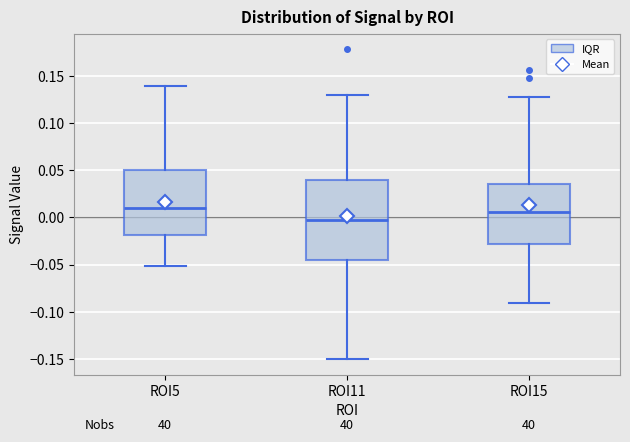

Comparing the boxes themselves (not the whiskers), which one is the tallest?

ROI11